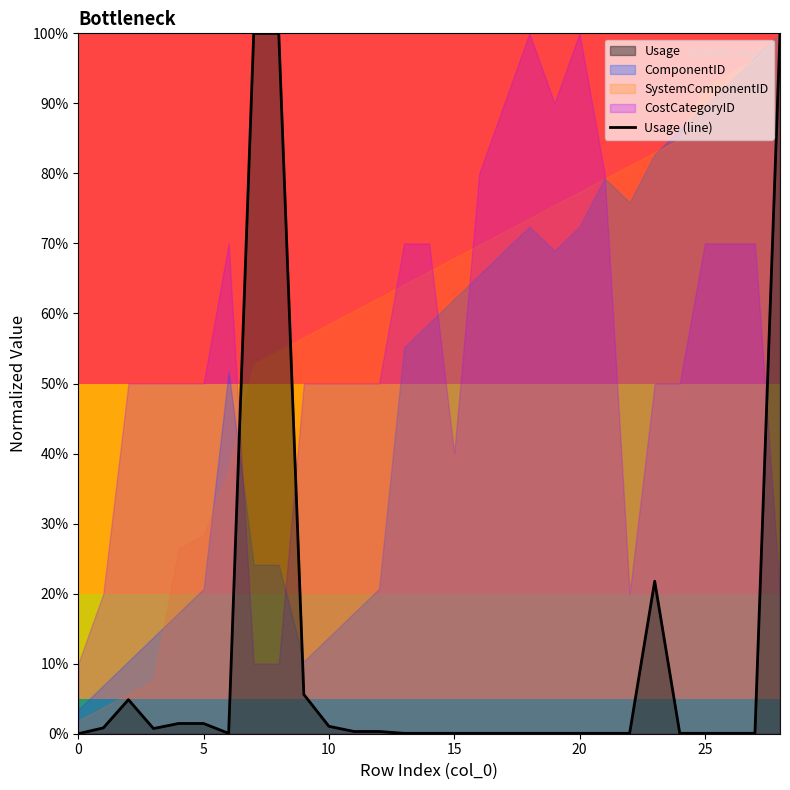

Is it true that the value at 23 is 0.1?

False